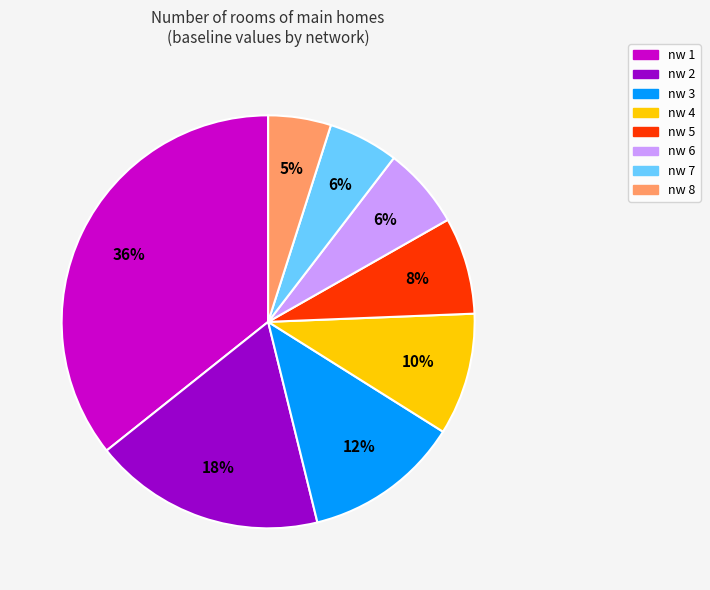

To the nearest percent, what percentage of the pie is nw 8?

5%